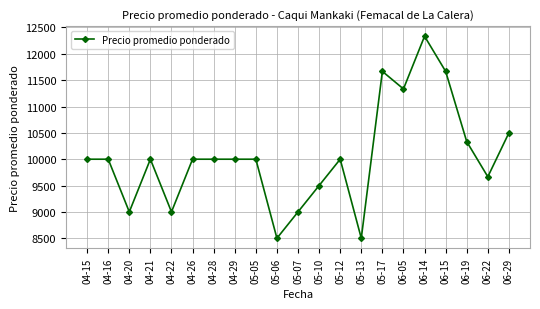

Is it true that the value at 04-22 is 9000.0?

True